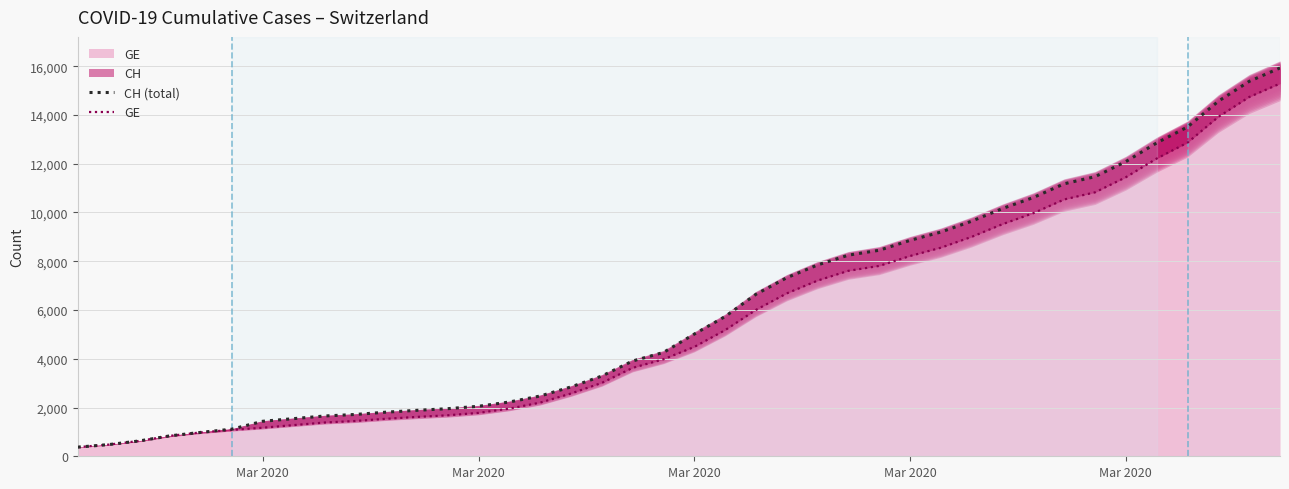

True or false: CH (total) has more than 1 points higher than both neighbors.

False